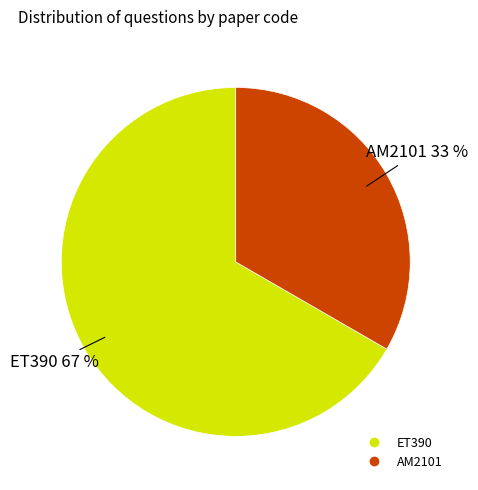

To the nearest percent, what is the average slice percentage?

50%